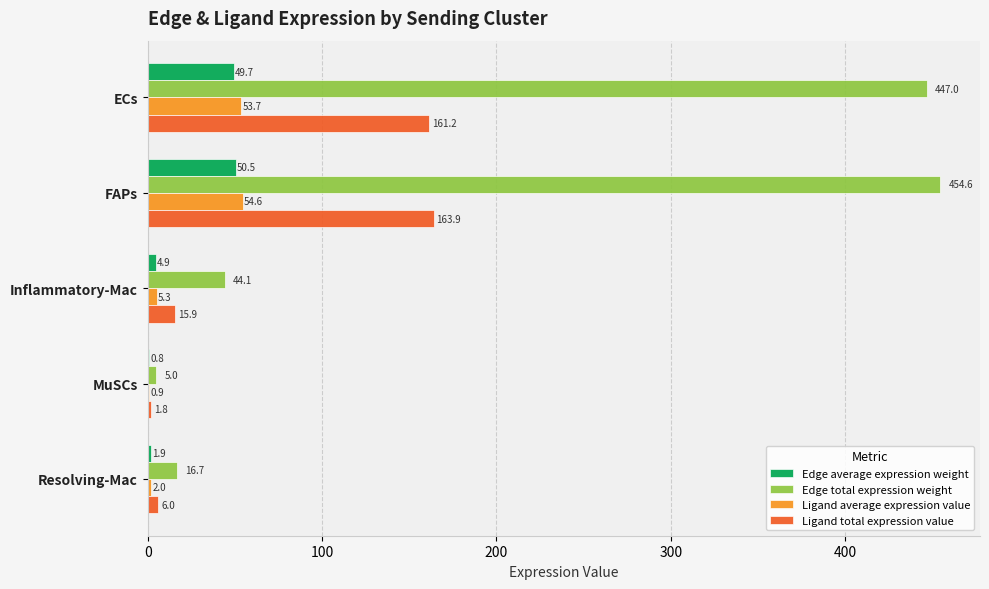

Between ECs and FAPs, which series saw the biggest shift?

Edge total expression weight